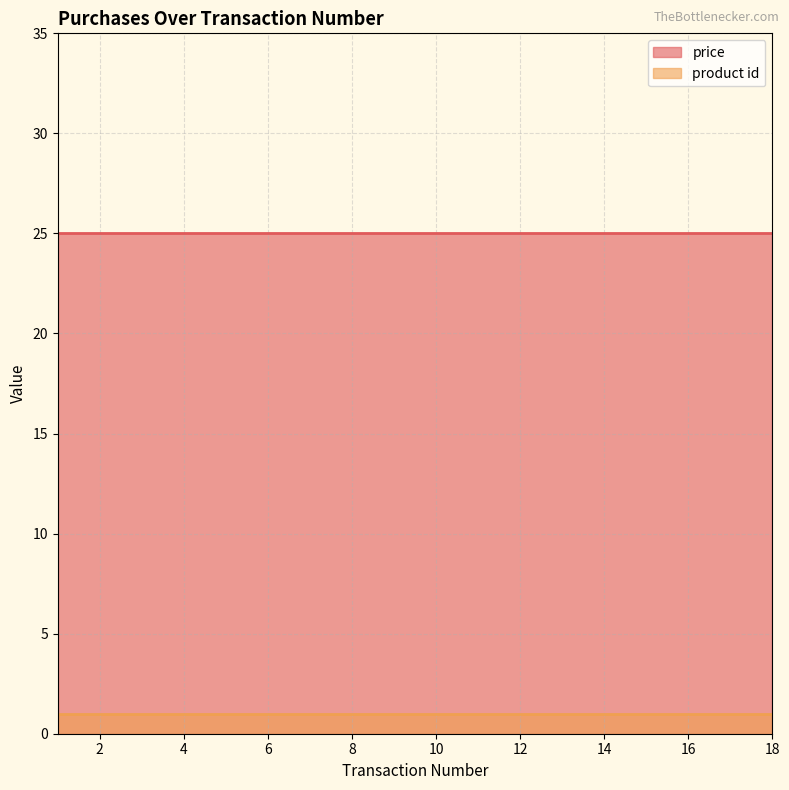

Reading left to right, what are all the values shown in this chart?

price: 25	25	25	25	25	25	25	25	25	25	25	25	25	25	25	25	25	25
product id: 1	1	1	1	1	1	1	1	1	1	1	1	1	1	1	1	1	1